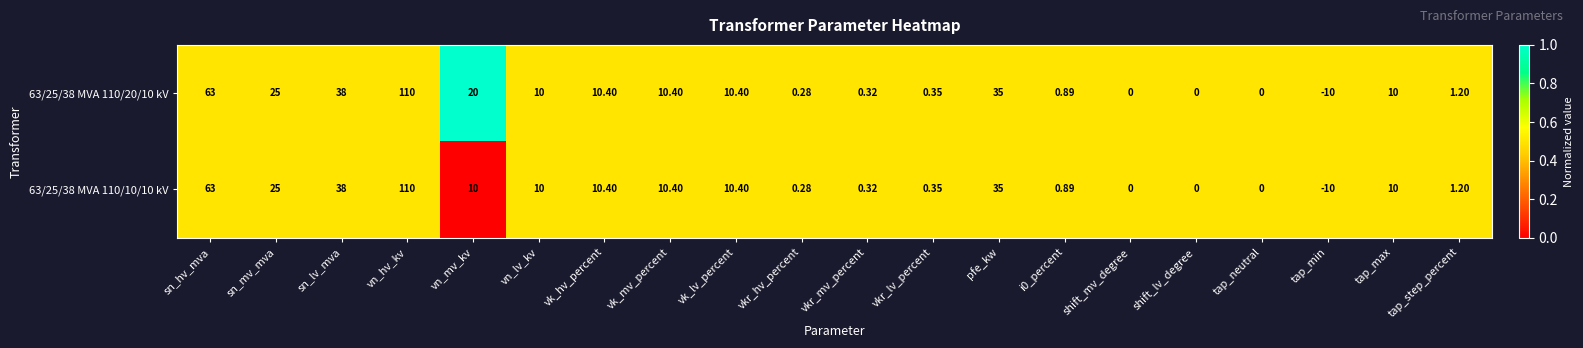

Is the value of 63/25/38 MVA 110/20/10 kV at tap_max greater than the value of 63/25/38 MVA 110/10/10 kV at vkr_lv_percent?

Yes